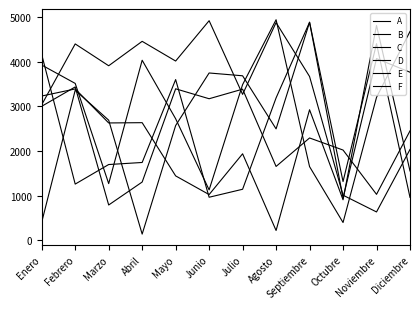

Which has a higher value, Mayo or Diciembre?

Diciembre